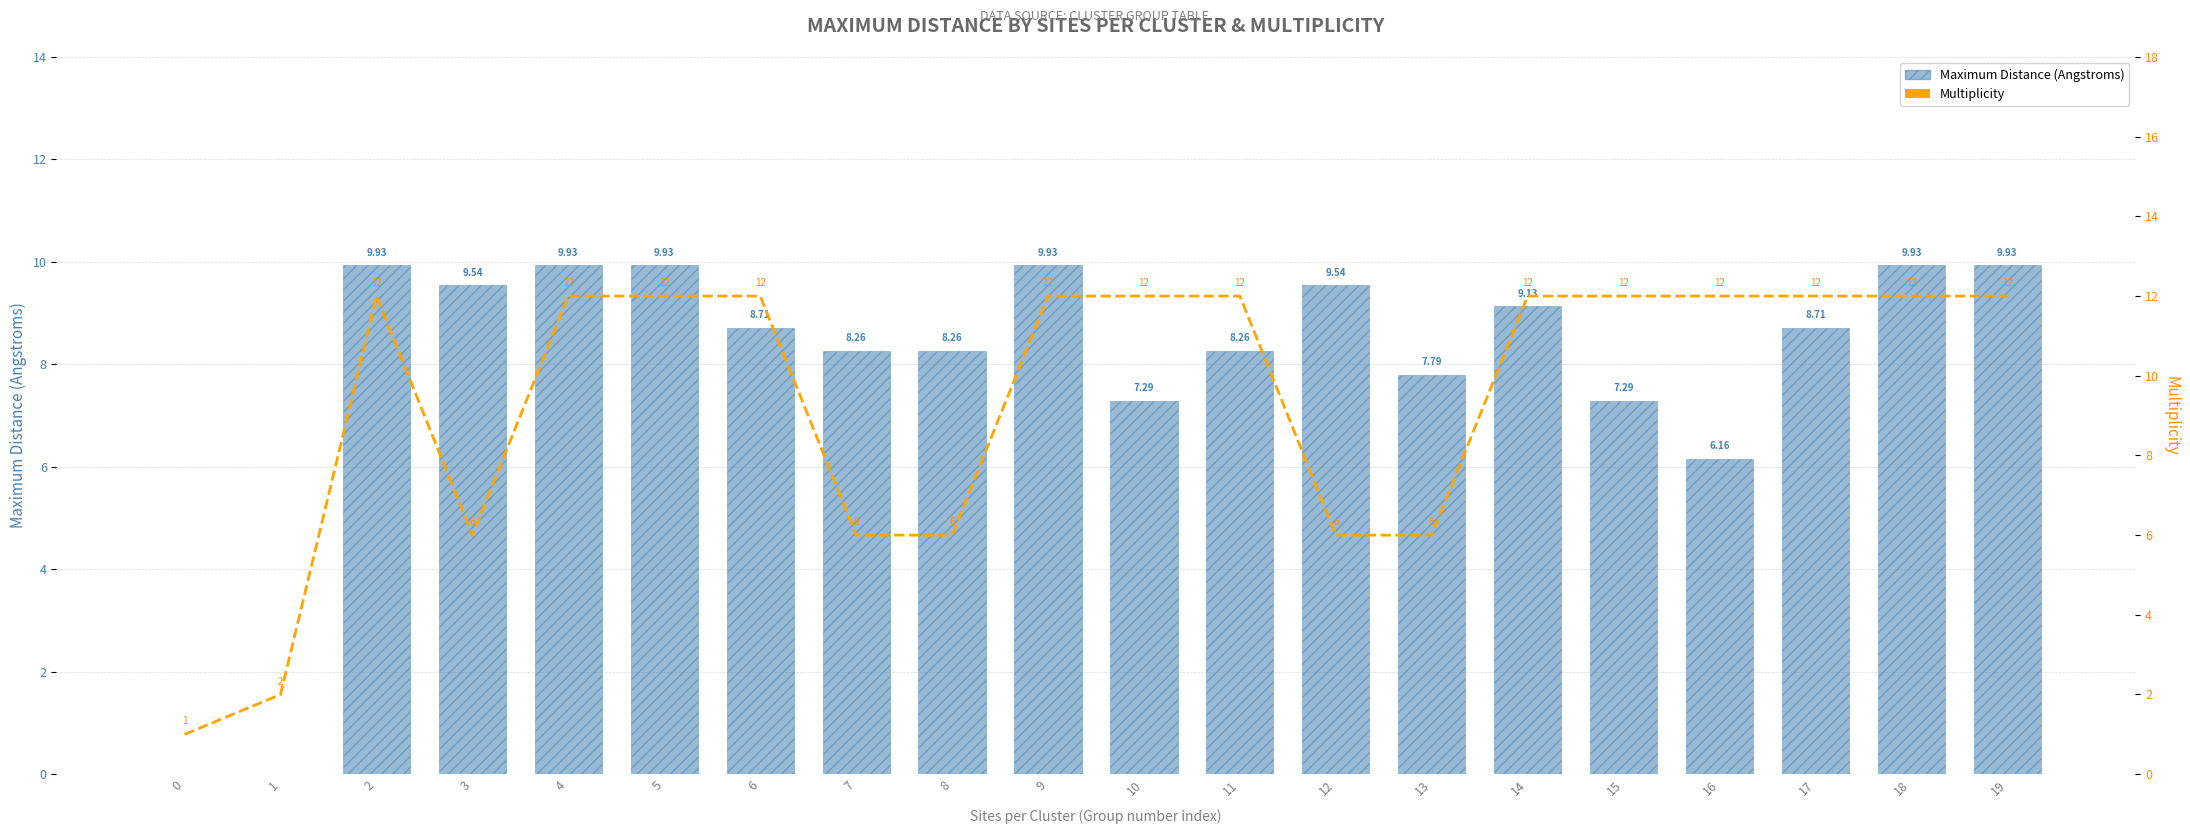

Rank the series by their average value, from lowest to highest.

Maximum Distance (Angstroms), Multiplicity (7-pt rolling context)